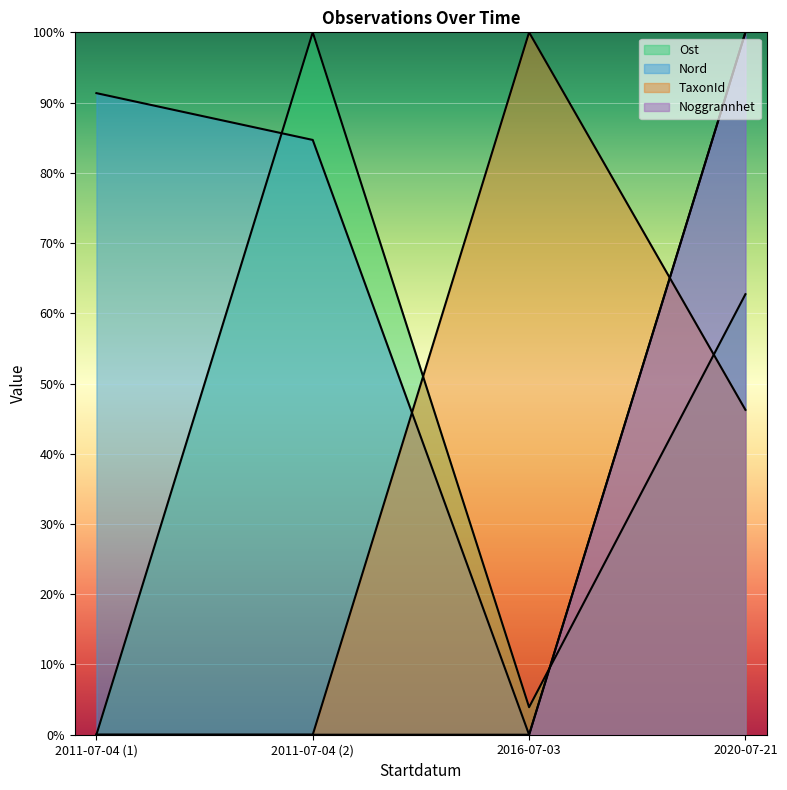

Which series has the widest spread of values?

Ost